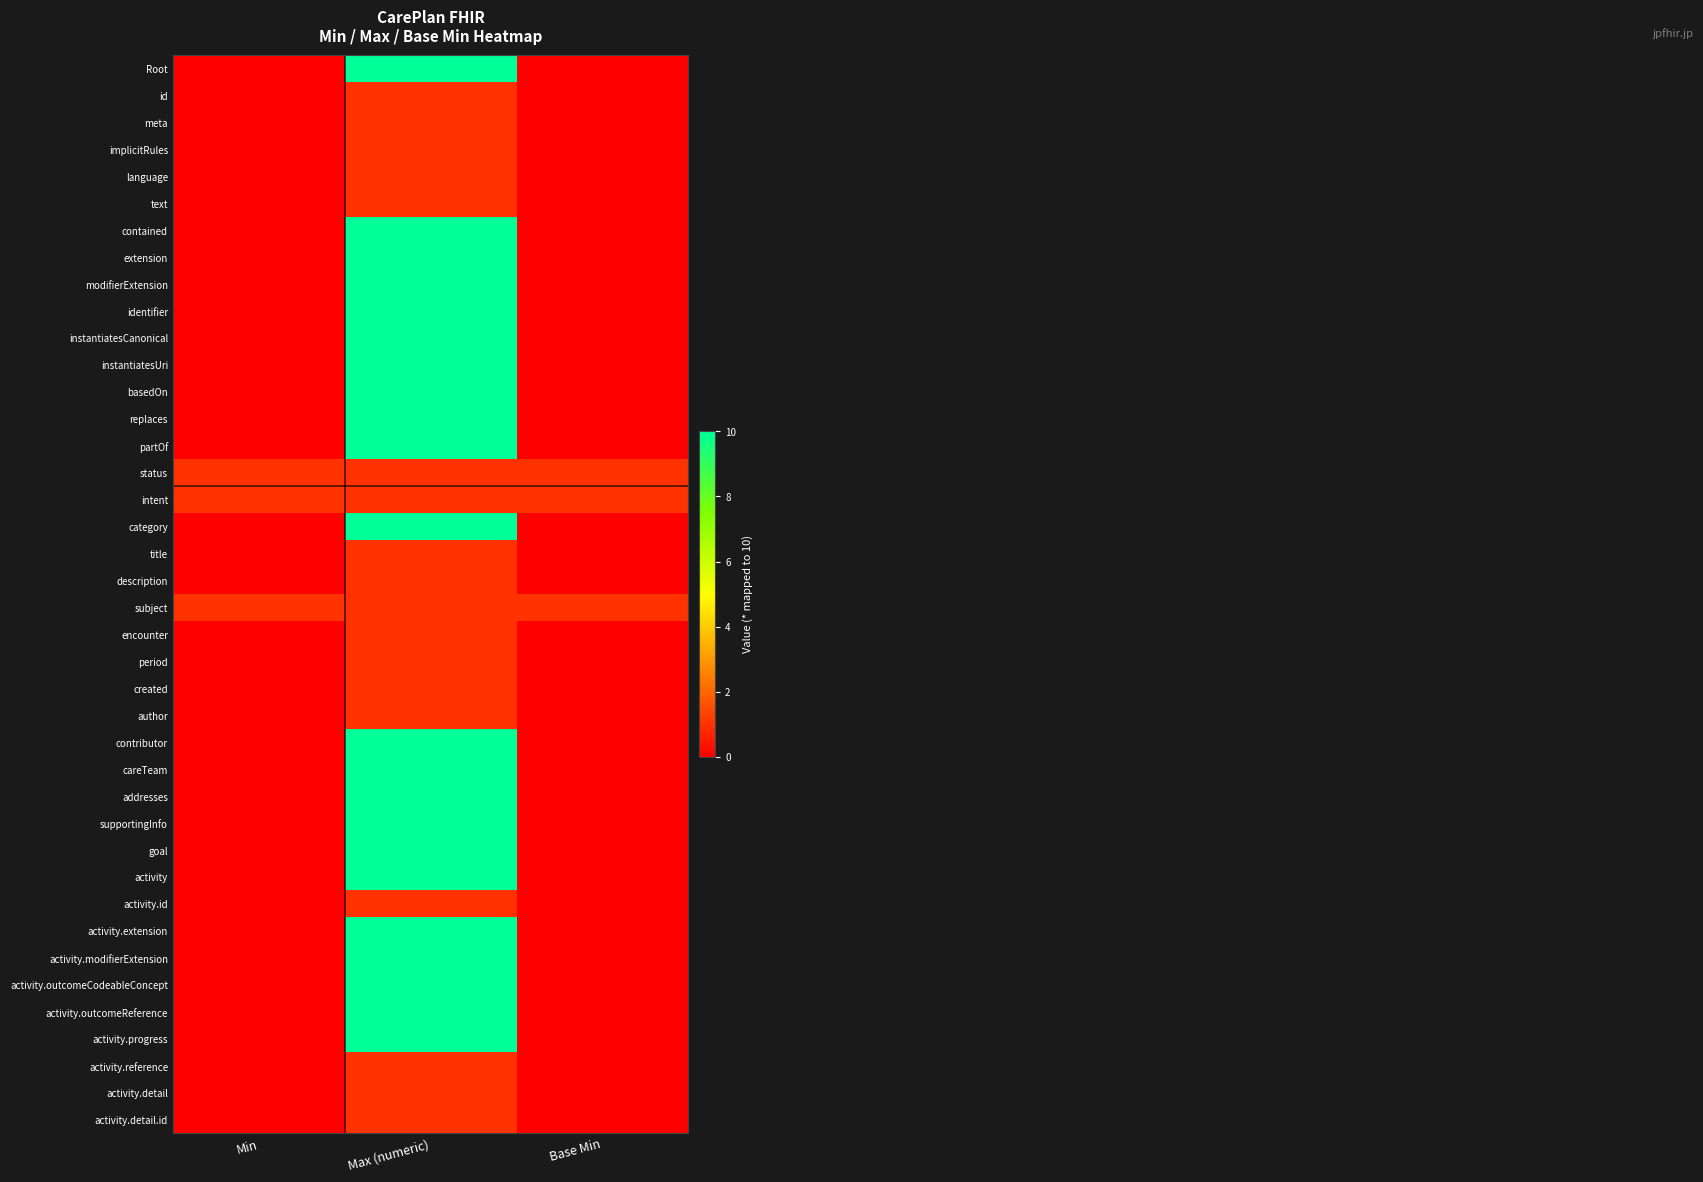

Which label corresponds to the largest value in the chart?

Max (numeric)